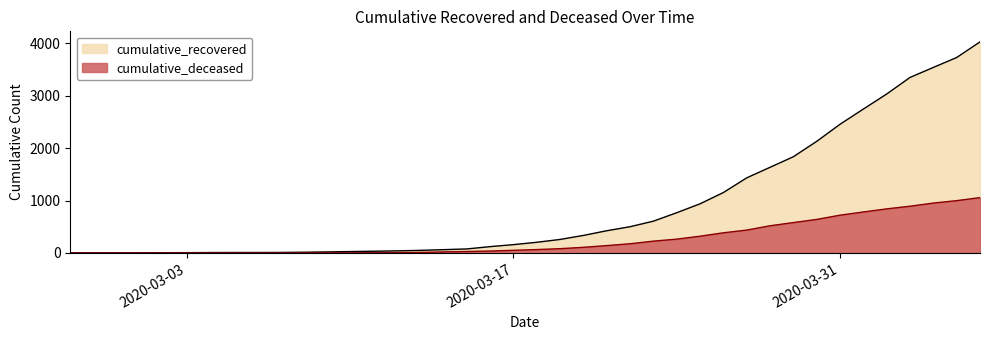

What is the sum of the cumulative_deceased values at 2020-03-24 and 2020-04-03?

1156